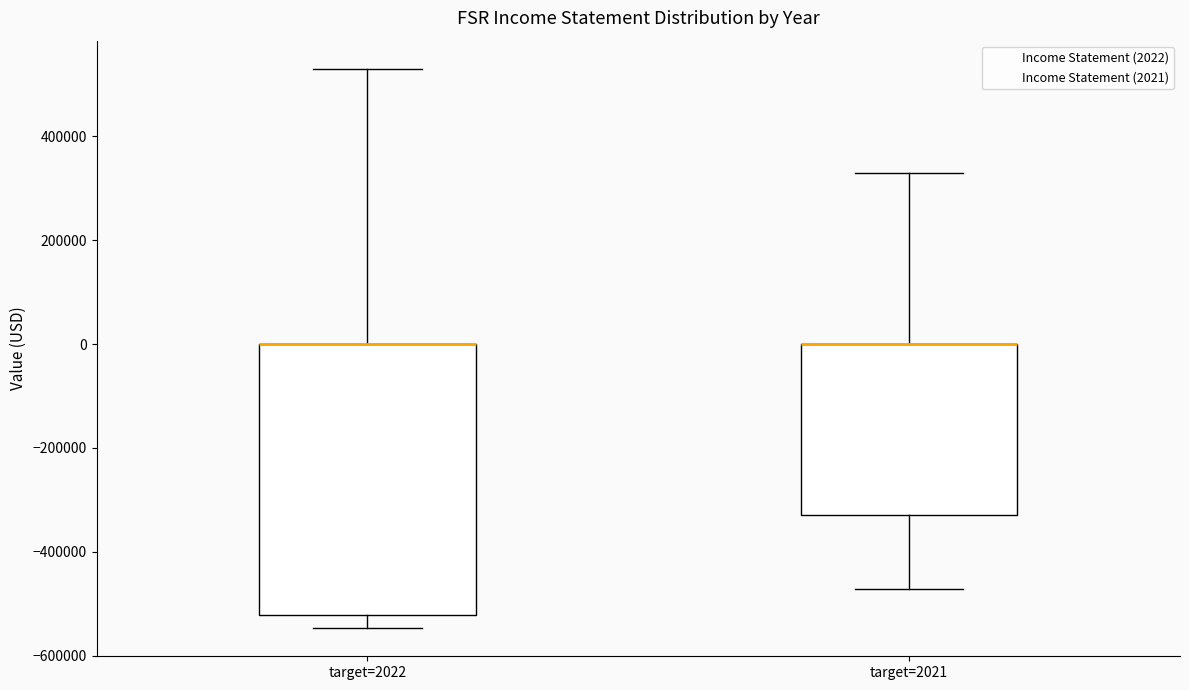

Reading left to right, transcribe this box plot: for each box, give where its median line is, the range the box spans, and where its two whiskers end, as read against the y-axis. The values are not printed on the chart, so give them approximately, as read against the axis.

target=2022: median 0 (drawn on the box's upper edge), box -520000 to 0, whiskers -540000 to 540000
target=2021: median 0 (drawn on the box's upper edge), box -320000 to 0, whiskers -480000 to 320000